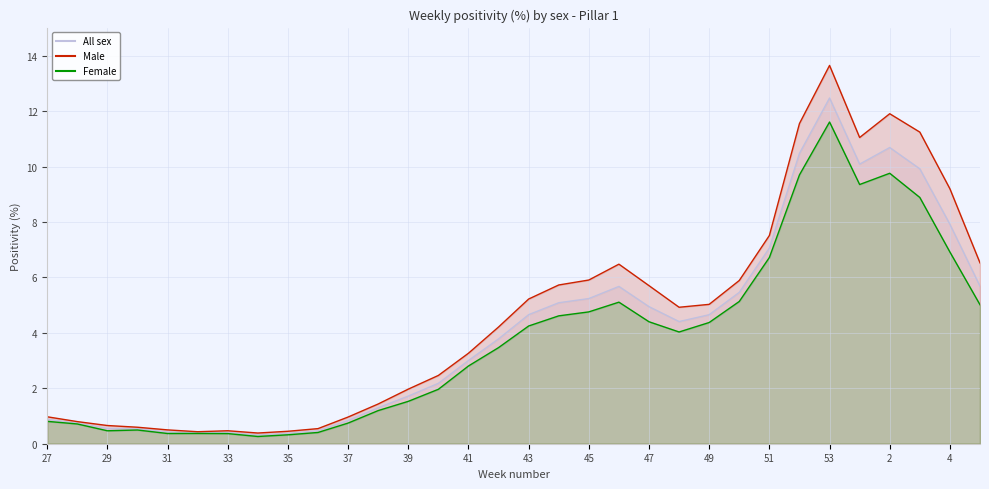

What is the value of the Female point at the 13th from the left?

1.5